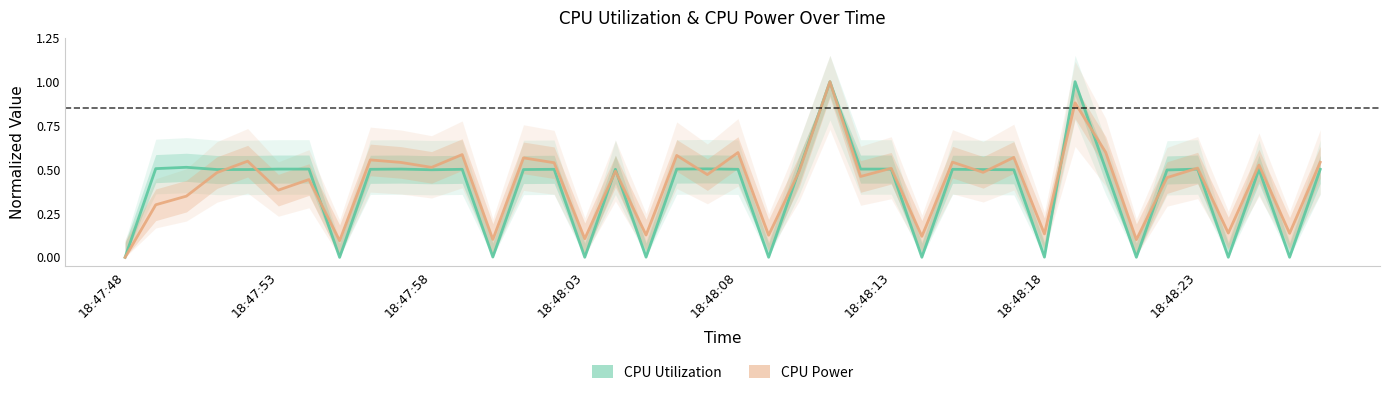

Where is the first local minimum for CPU Utilization?

18:47:55